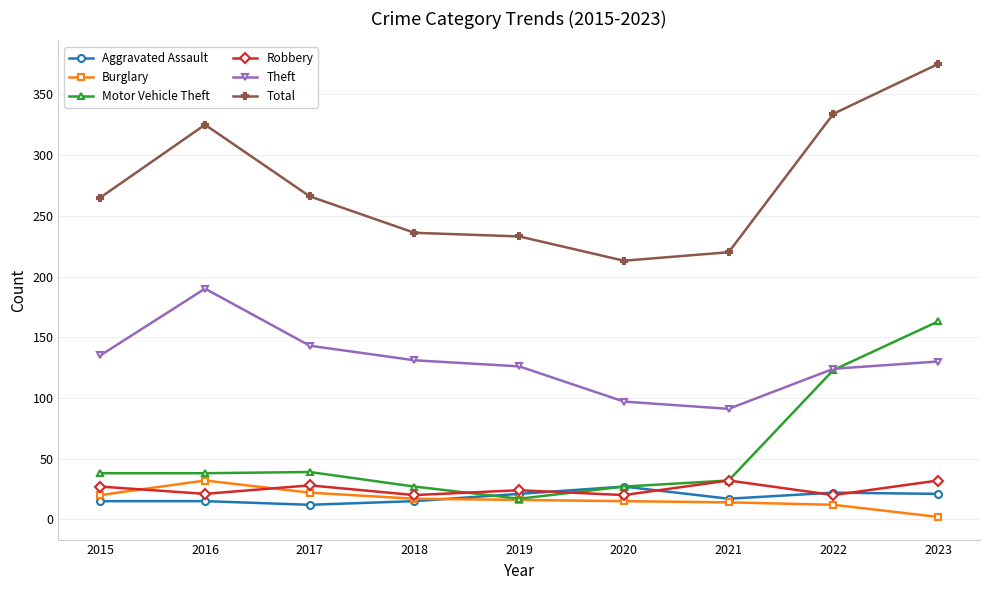

Which series has the largest total across all categories?

Total